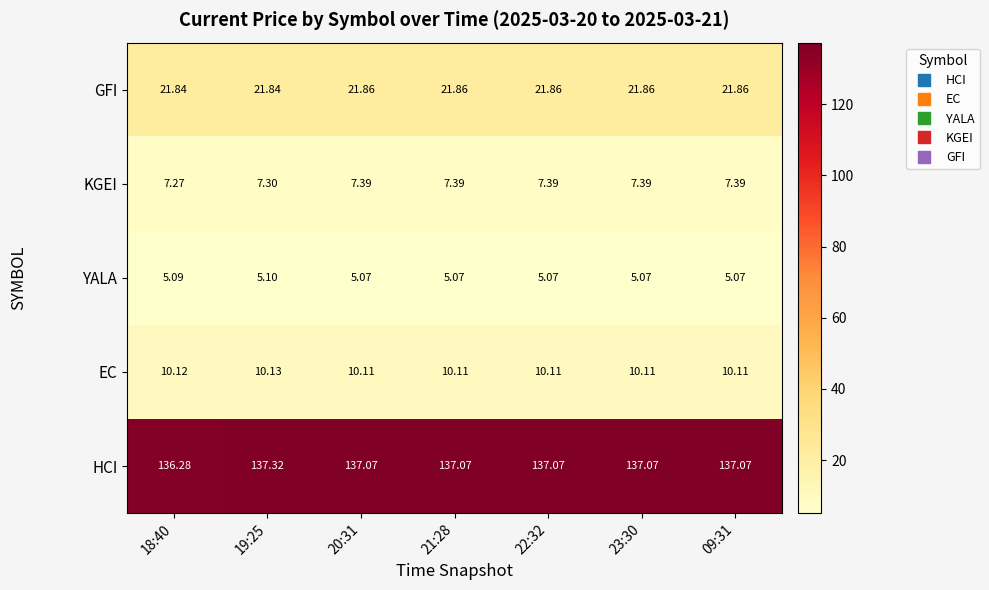

Which series has the largest total across all categories?

HCI